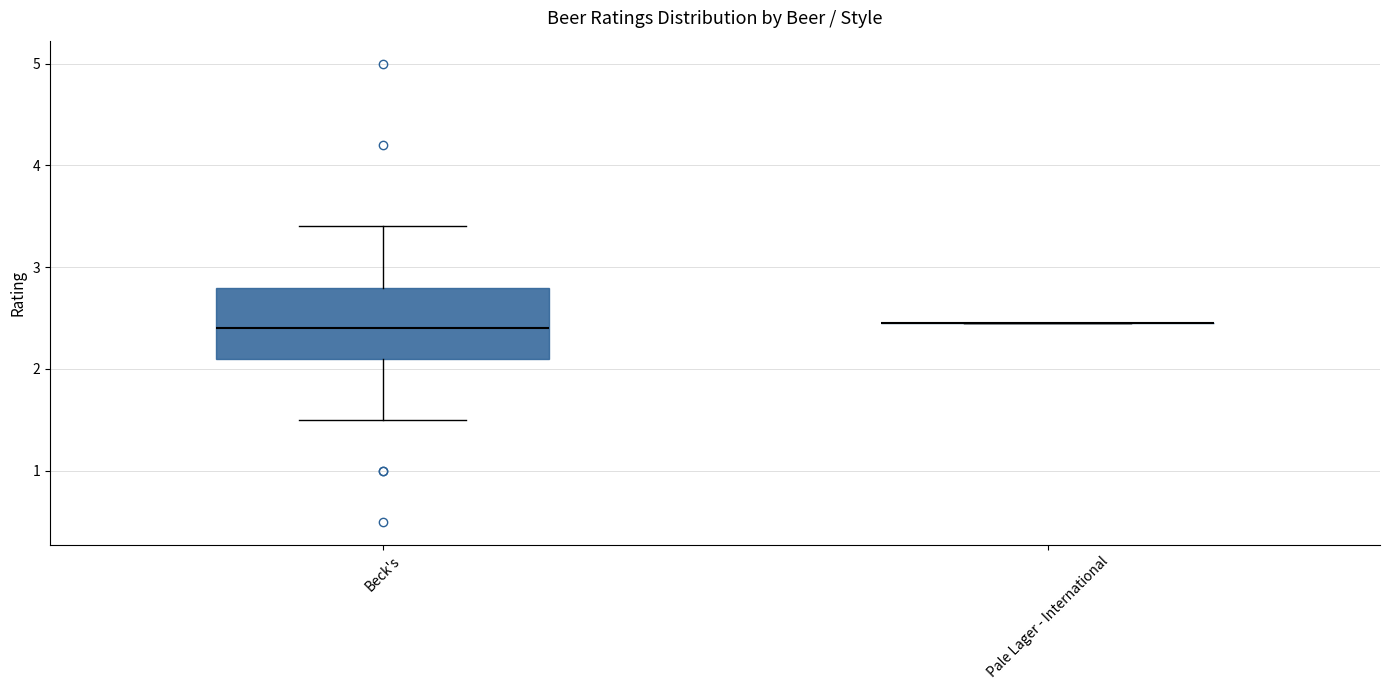

Comparing the boxes themselves (not the whiskers), which one is the tallest?

Beck's